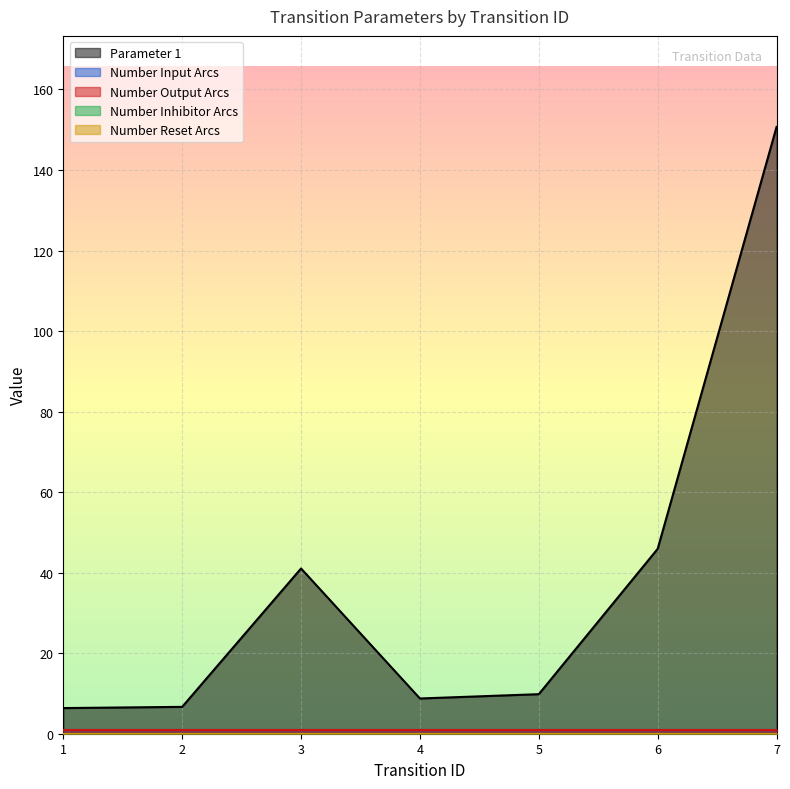

Which label corresponds to the smallest value in the chart?

1